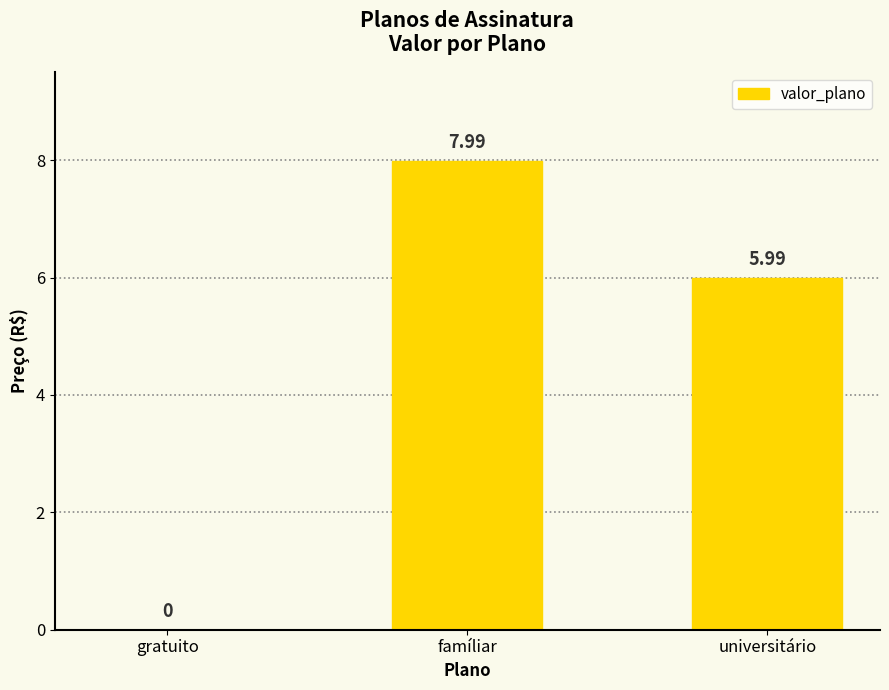

What is the average value?

4.7